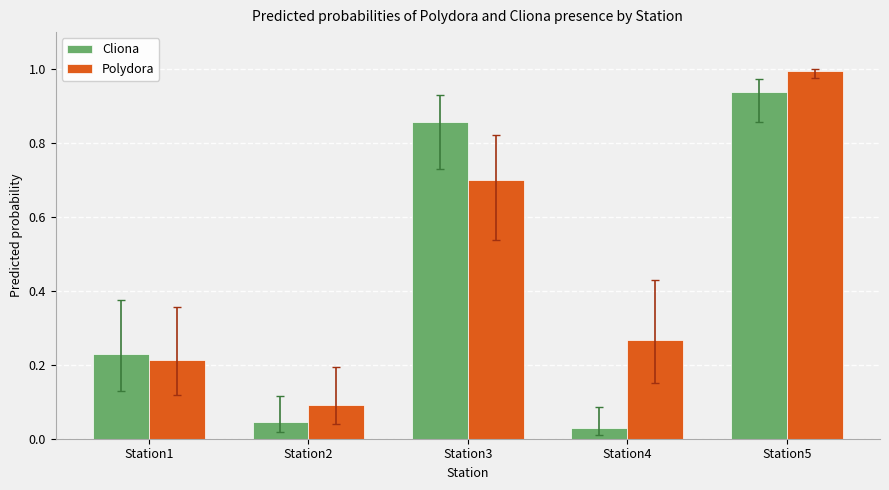

Rank the categories by Cliona value from lowest to highest.

Station4, Station2, Station1, Station3, Station5